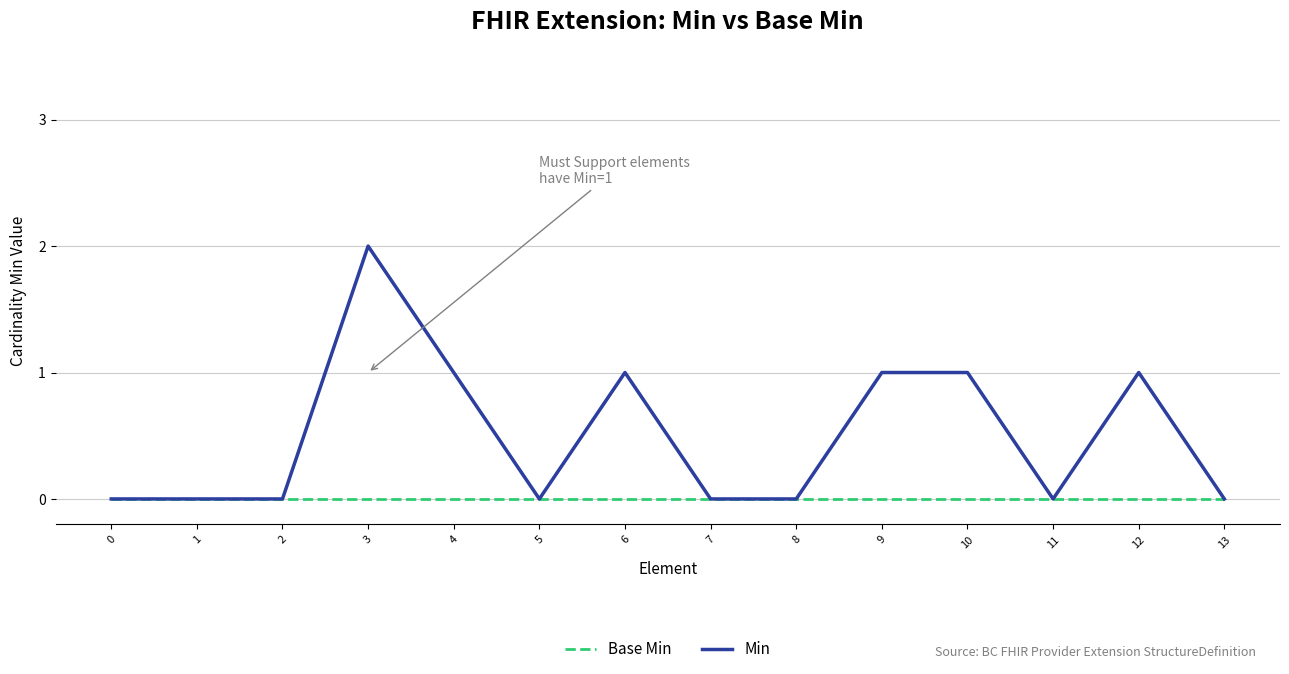

Reading left to right, transcribe all the data shown in this chart.

Base Min: 0=0	1=0	2=0	3=0	4=0	5=0	6=0	7=0	8=0	9=0	10=0	11=0	12=0	13=0
Min: 0=0	1=0	2=0	3=2	4=1	5=0	6=1	7=0	8=0	9=1	10=1	11=0	12=1	13=0